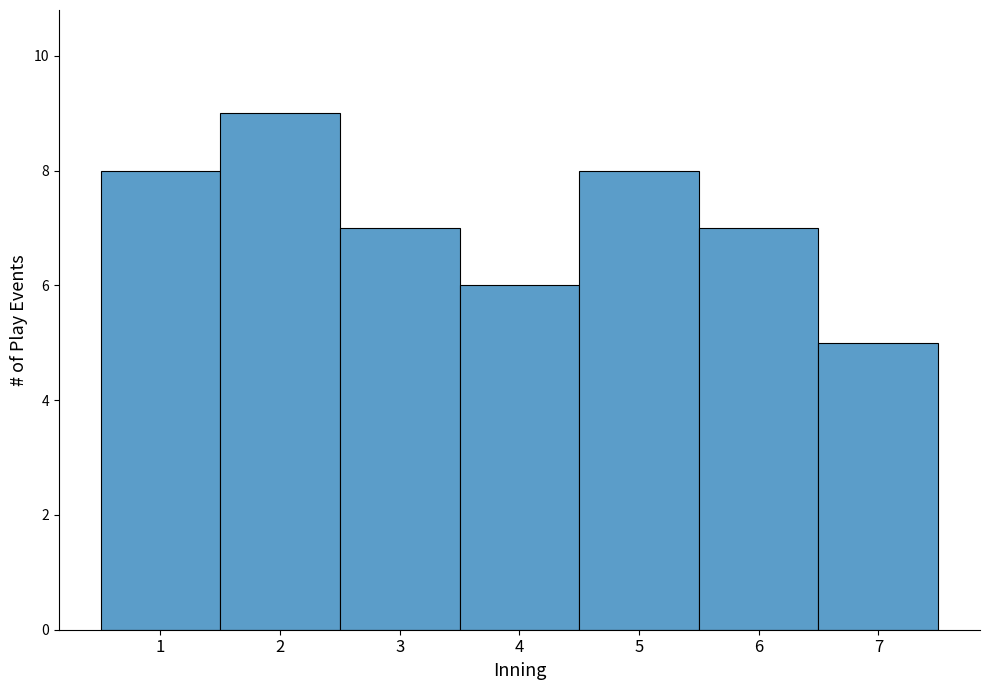

What is the change in value from 2 to 4?

-3